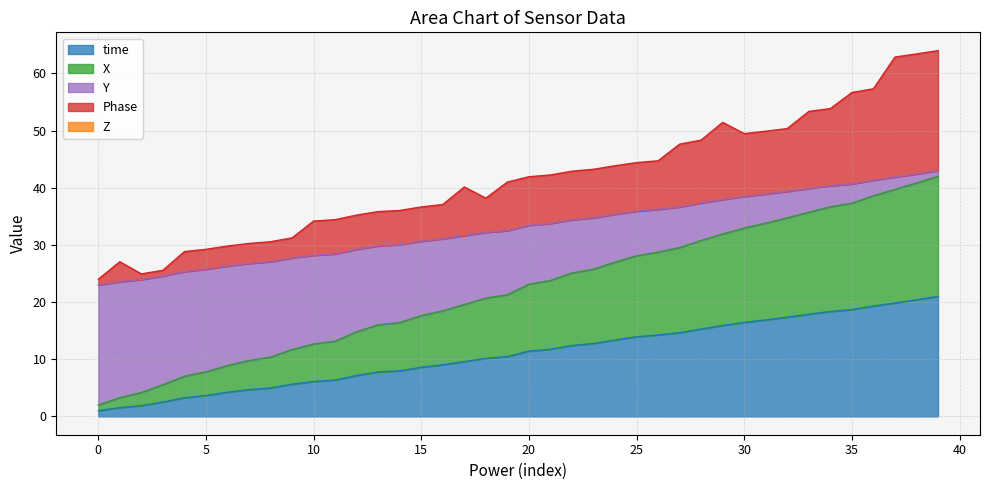

True or false: X and Phase cross at least once.

False